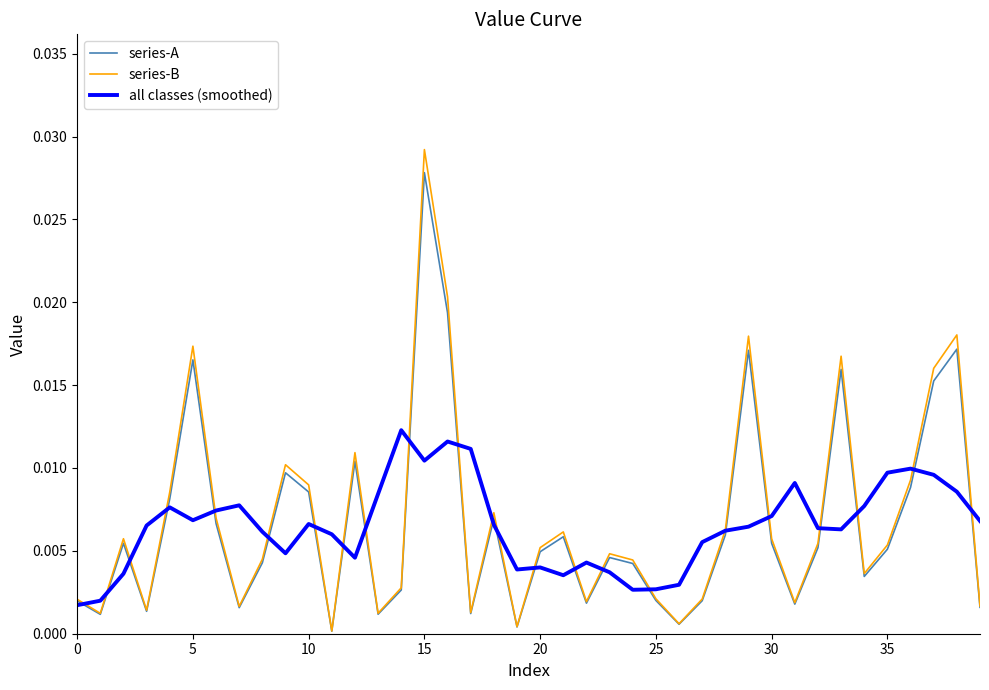

Which series has the largest range (max minus min)?

series-B